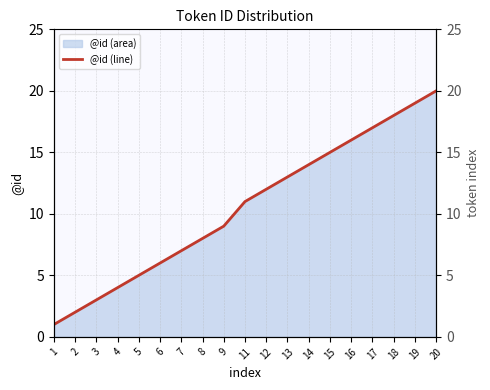

The chart shows a value of 16 at 16. True or false?

True